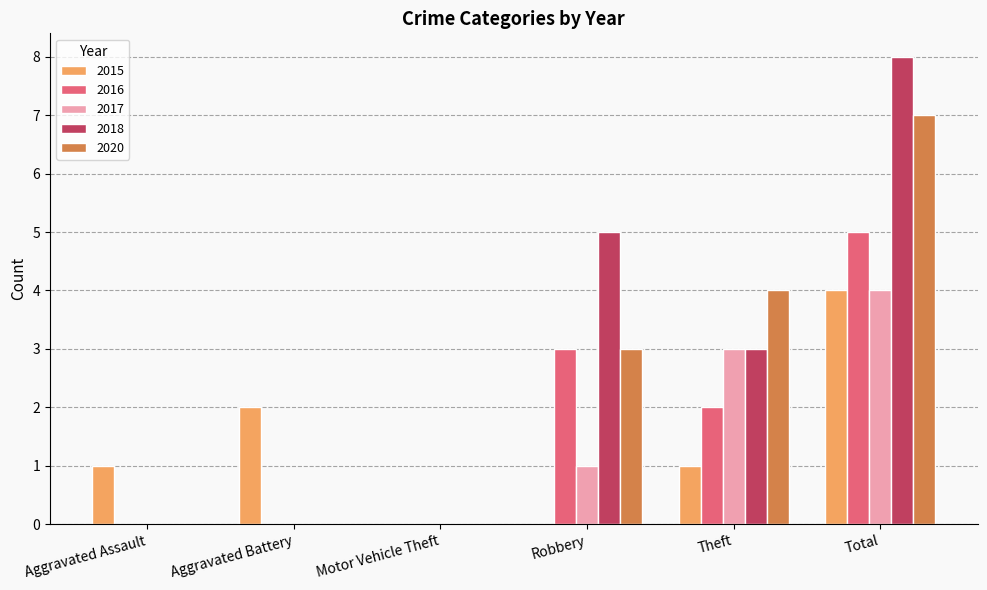

Are the bars grouped side by side (vs. stacked)?

Yes